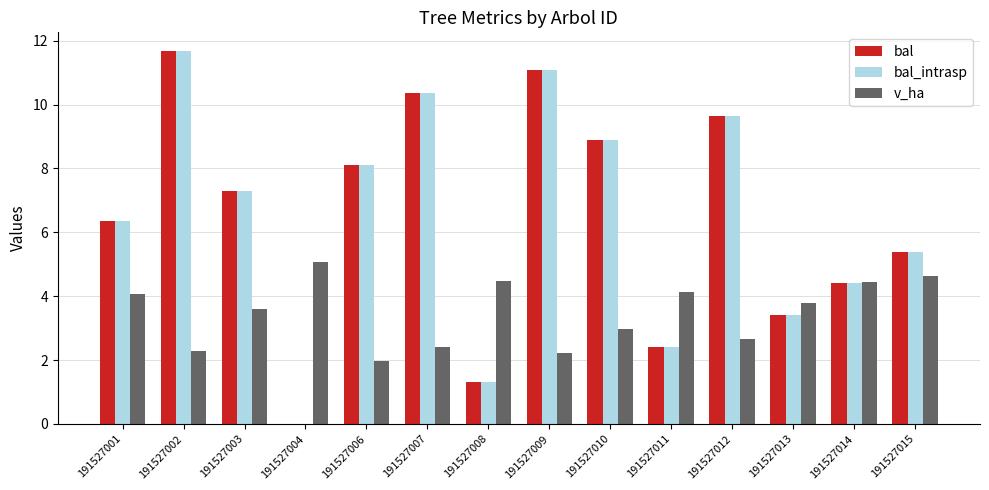

What is the sum of all bal values?

90.3